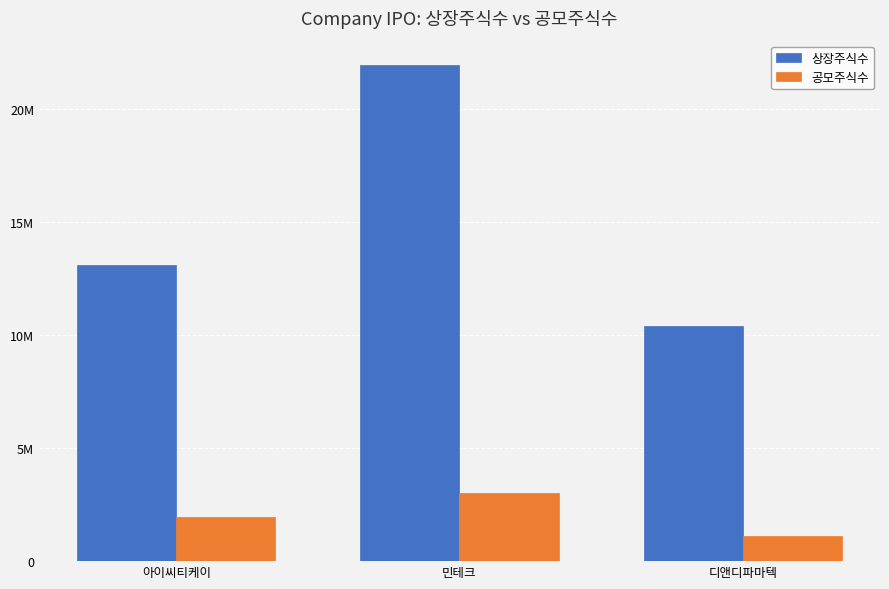

What is the label of the 3rd bar from the right?

아이씨티케이